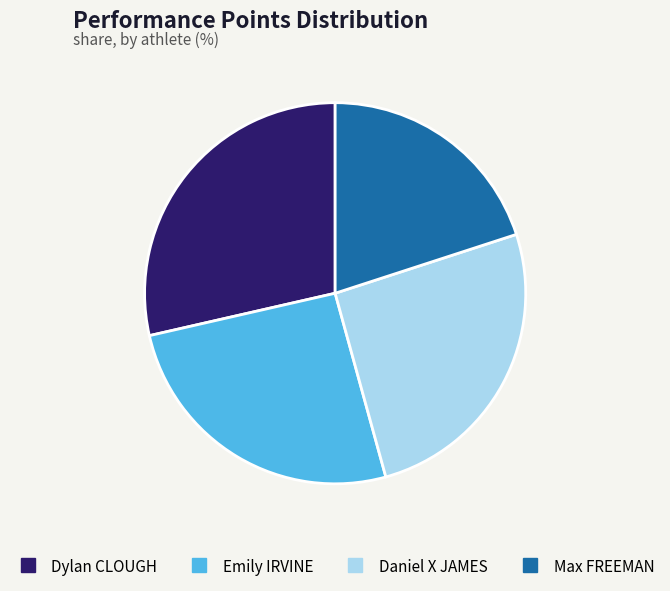

Does any single category account for the majority?

No